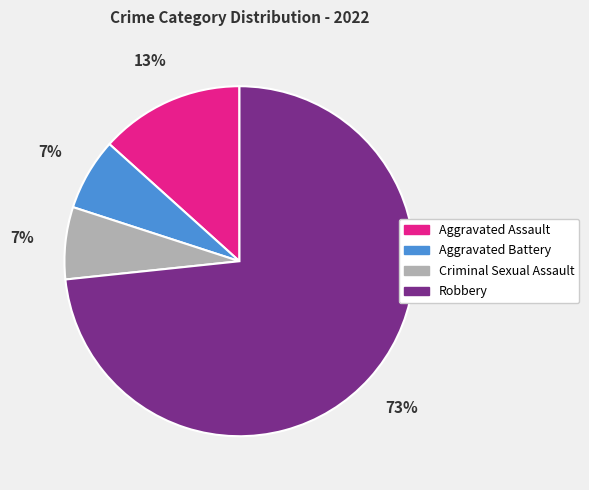

Which slice is the largest?

Robbery